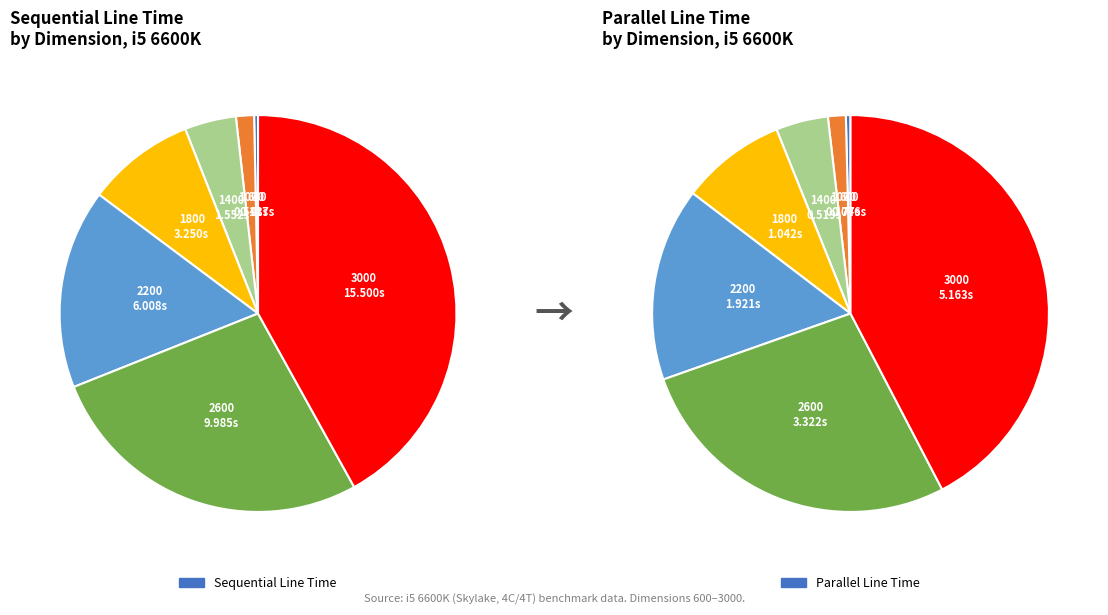

Is the sum of 1800 and 3000 greater than half?

Yes